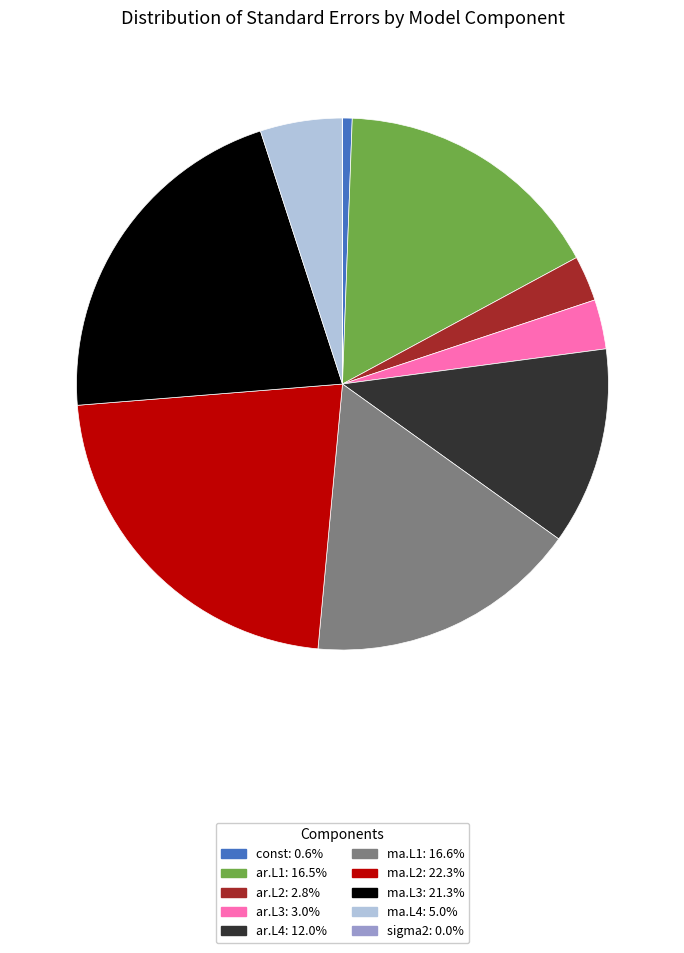

Which slice is the largest?

ma.L2